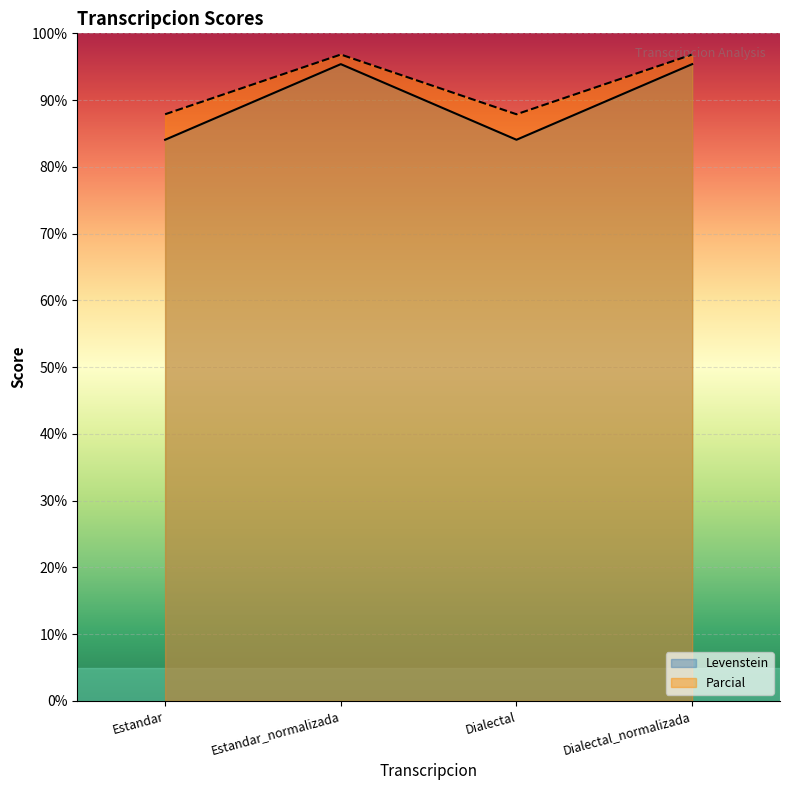

How many interior local peaks does the Levenstein series have?

1